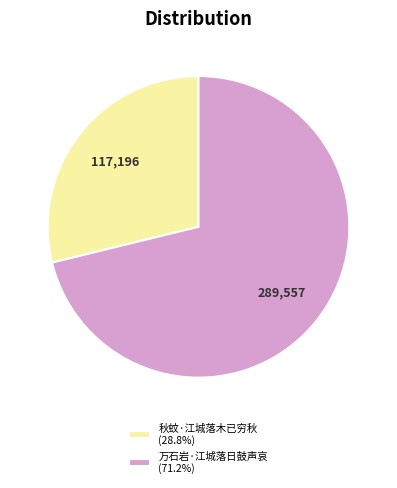

What is the majority slice?

万石岩·江城落日鼓声哀